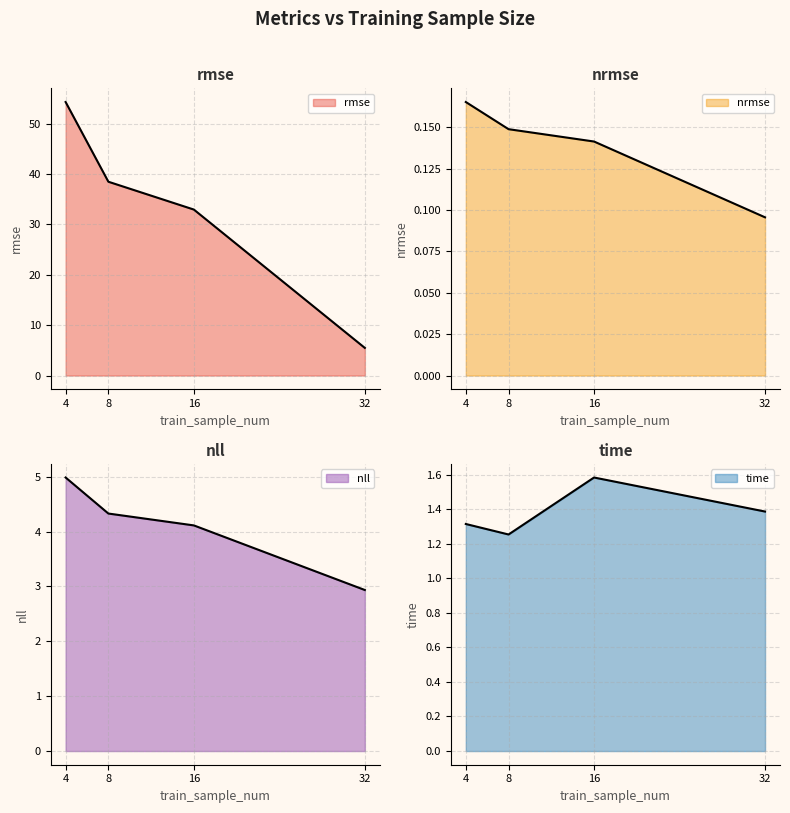

What is the minimum value for nll?

2.9